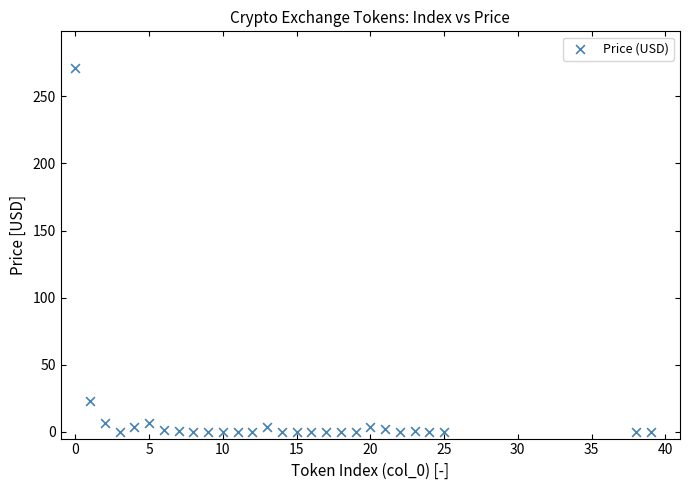

What Y value in the scatter plot is closest to 135?

23.1